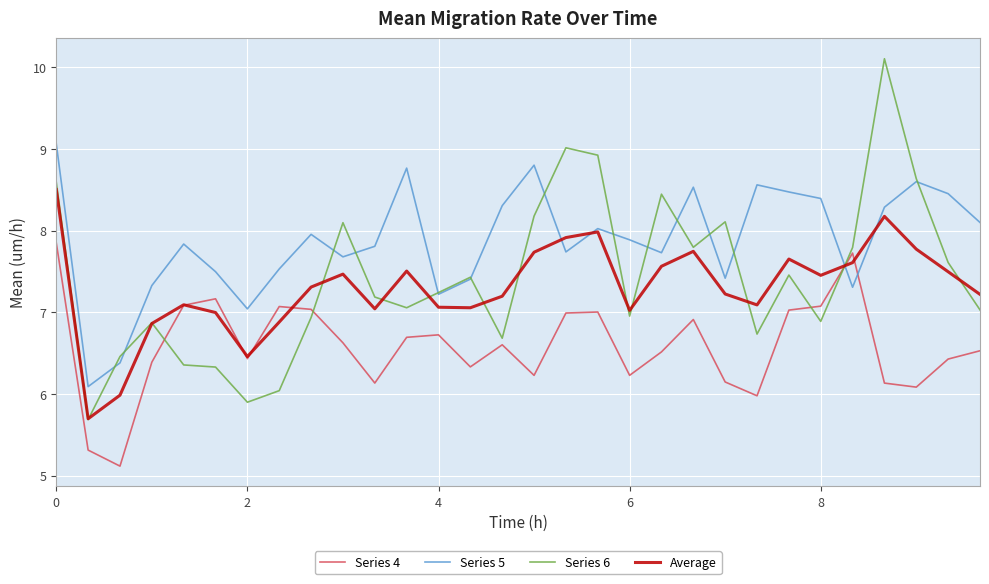

Which series has the widest spread of values?

Series 6